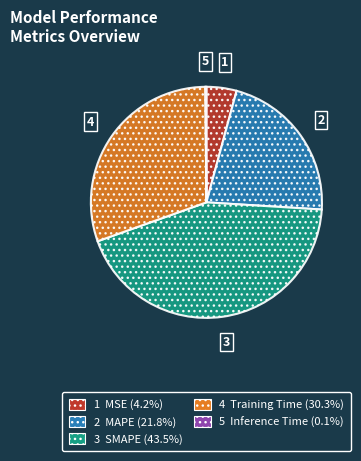

Does any single category account for the majority?

No